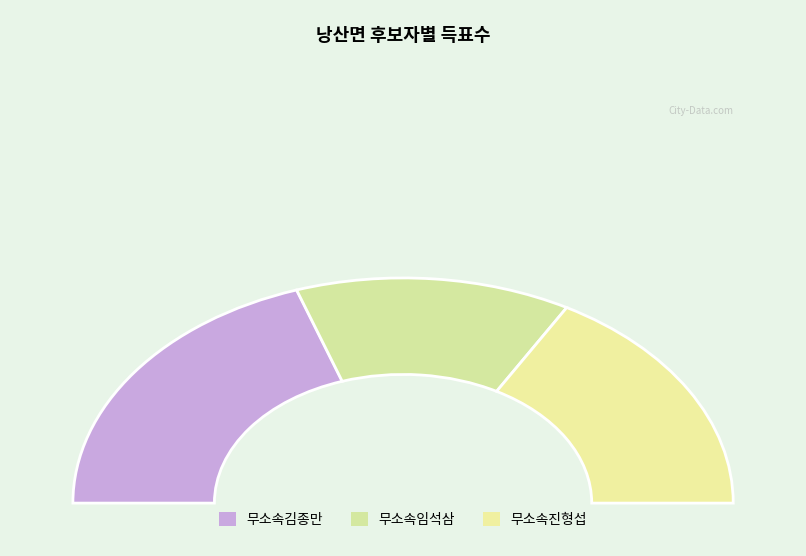

The 무소속김종만 slice represents 40% of the pie. True or false?

True